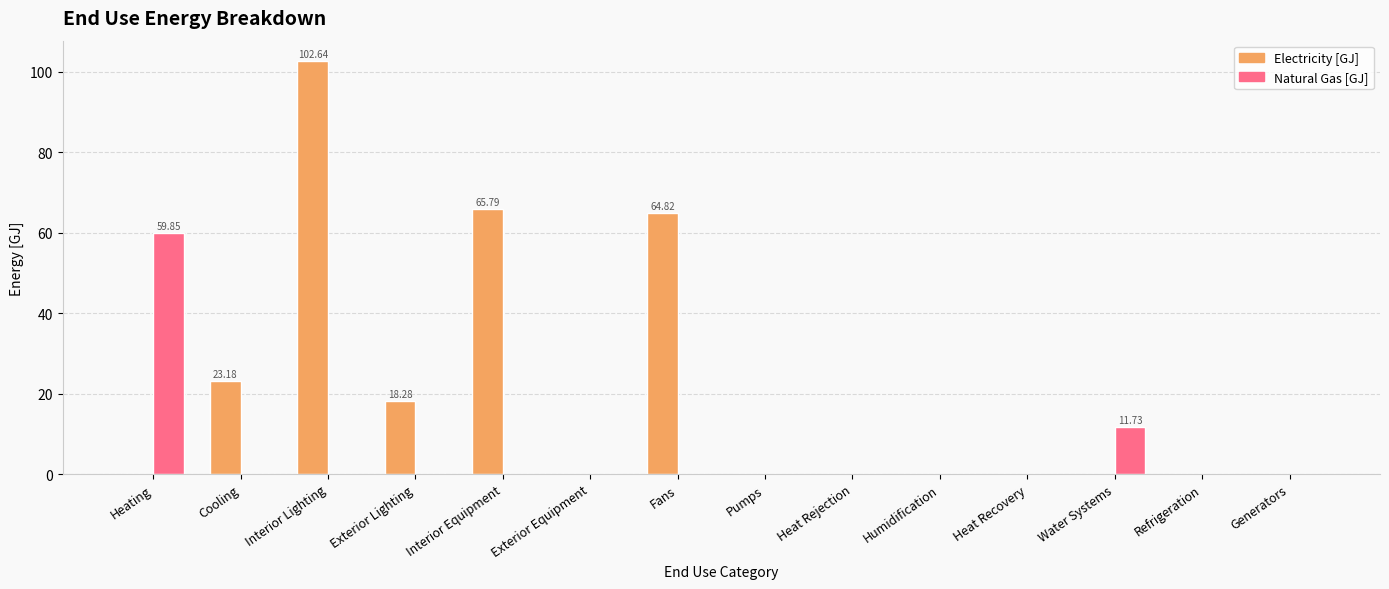

The value of Electricity [GJ] at Refrigeration is 64.2. True or false?

False